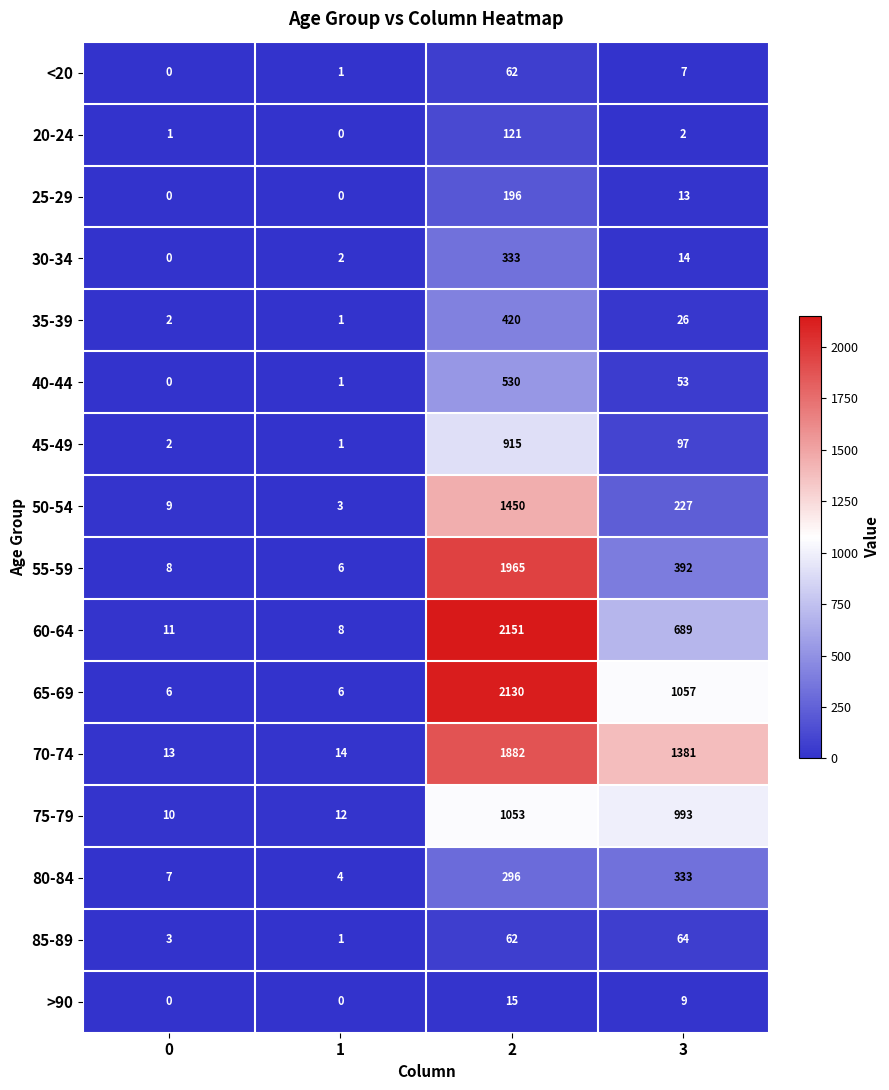

Rank the categories by 45-49 value from lowest to highest.

1, 0, 3, 2